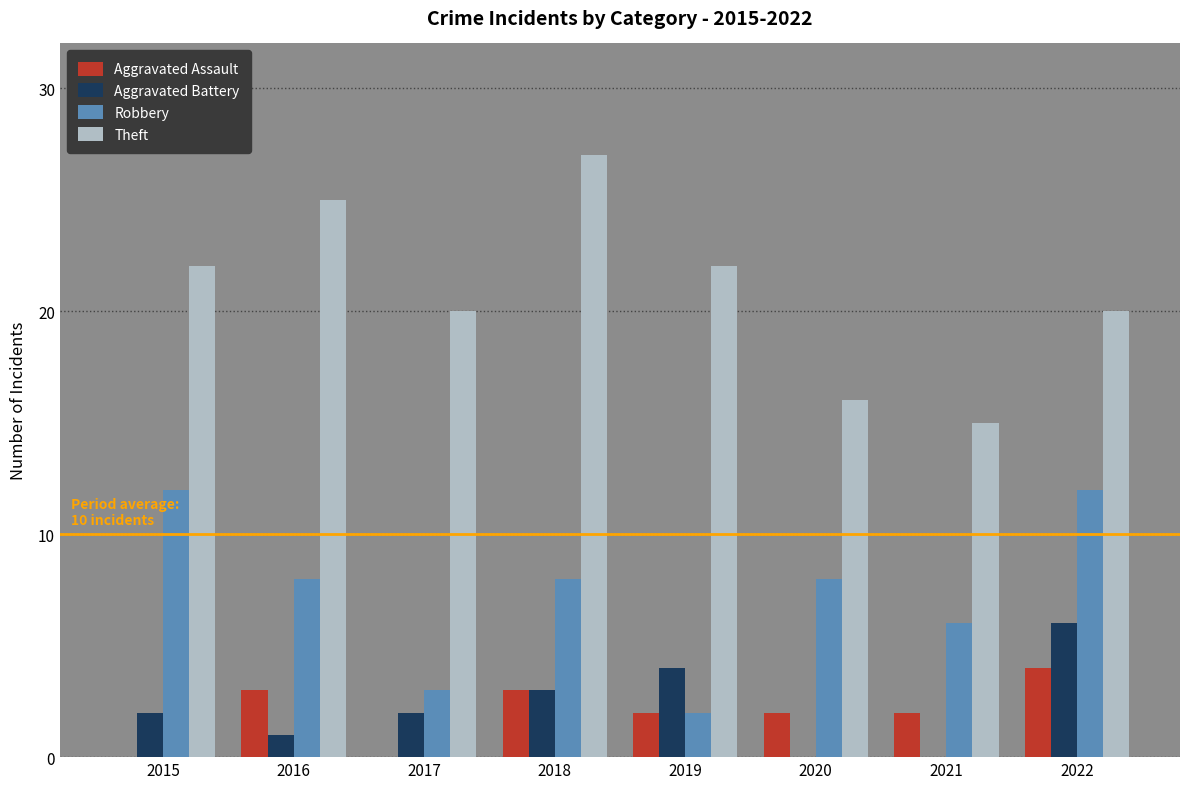

The value of Theft at 2019 is 22. True or false?

True